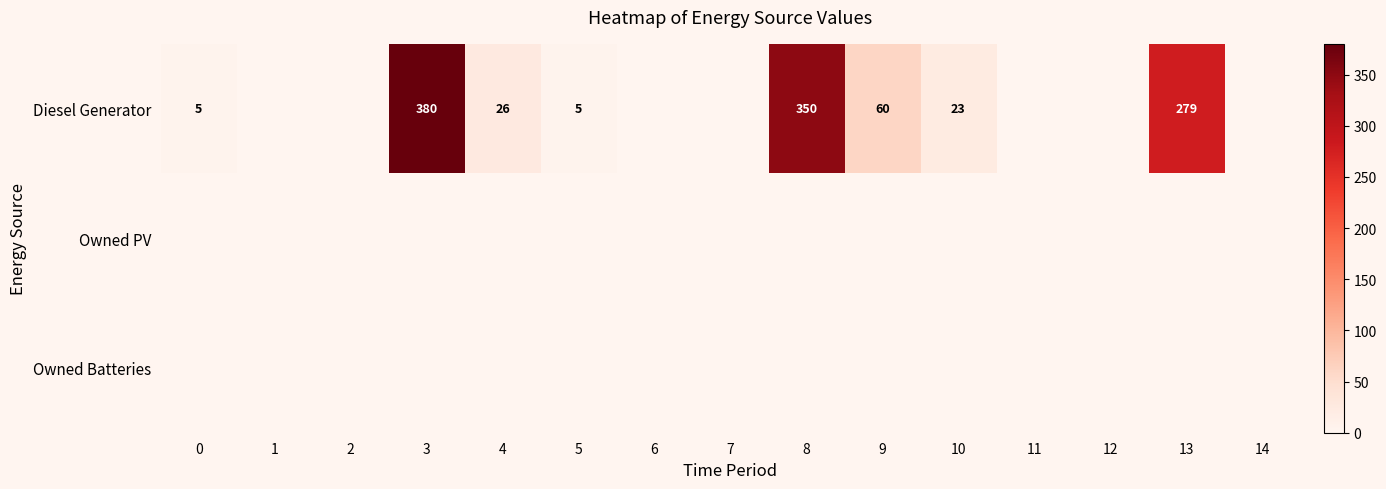

The value of Diesel Generator at 8 is 350. True or false?

True